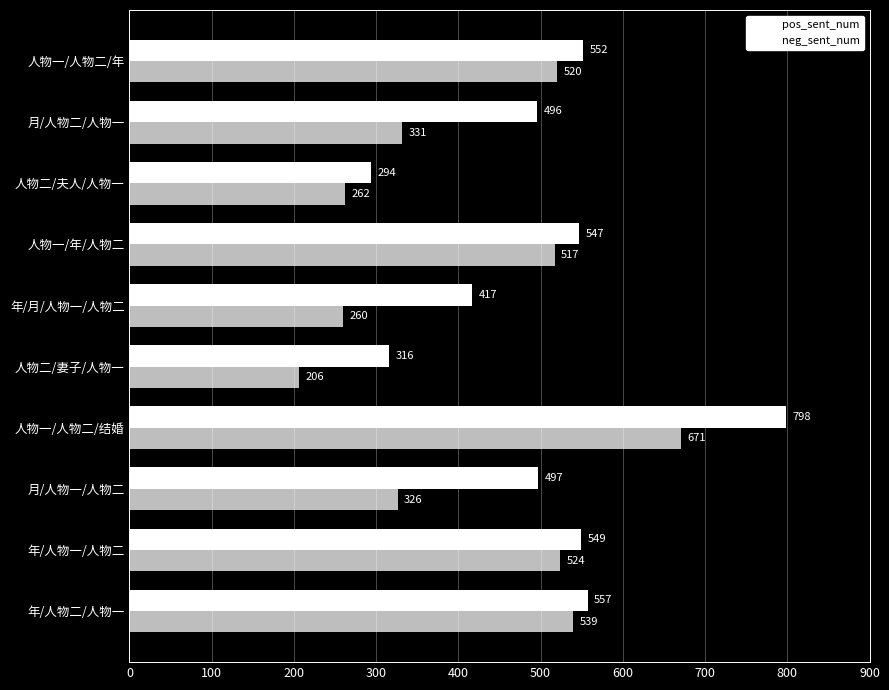

How many data points in neg_sent_num are less than 517?

5